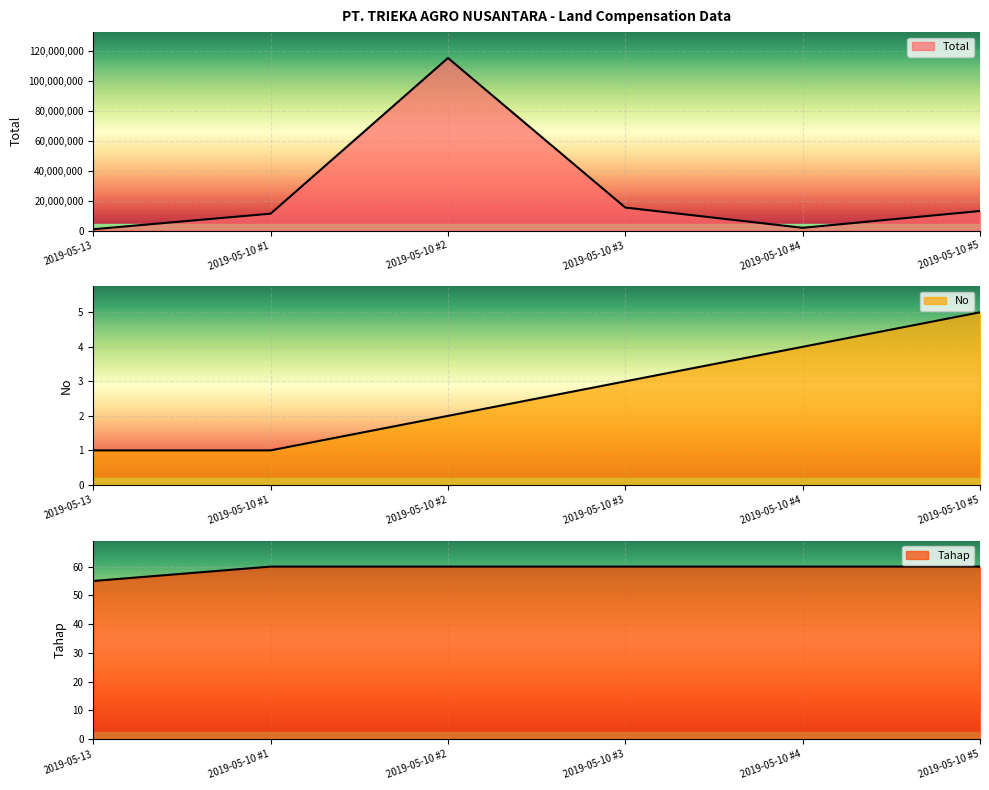

Is it true that Total equals 15385000 at 2019-05-10 #3?

True